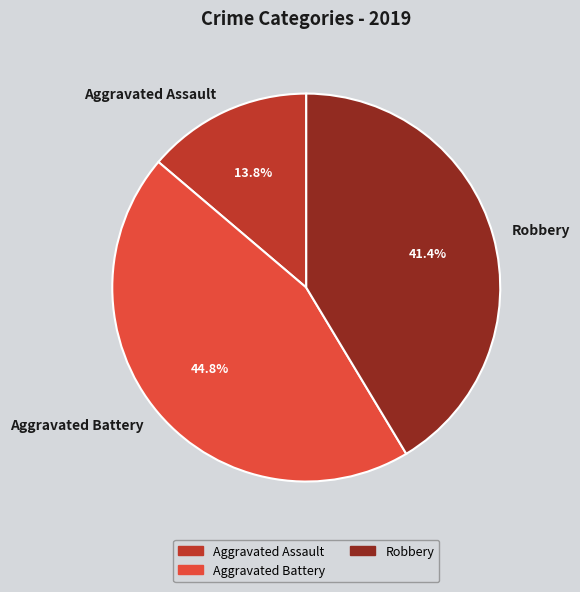

To the nearest percent, what is the difference between the Robbery and Aggravated Assault slice percentages?

28%